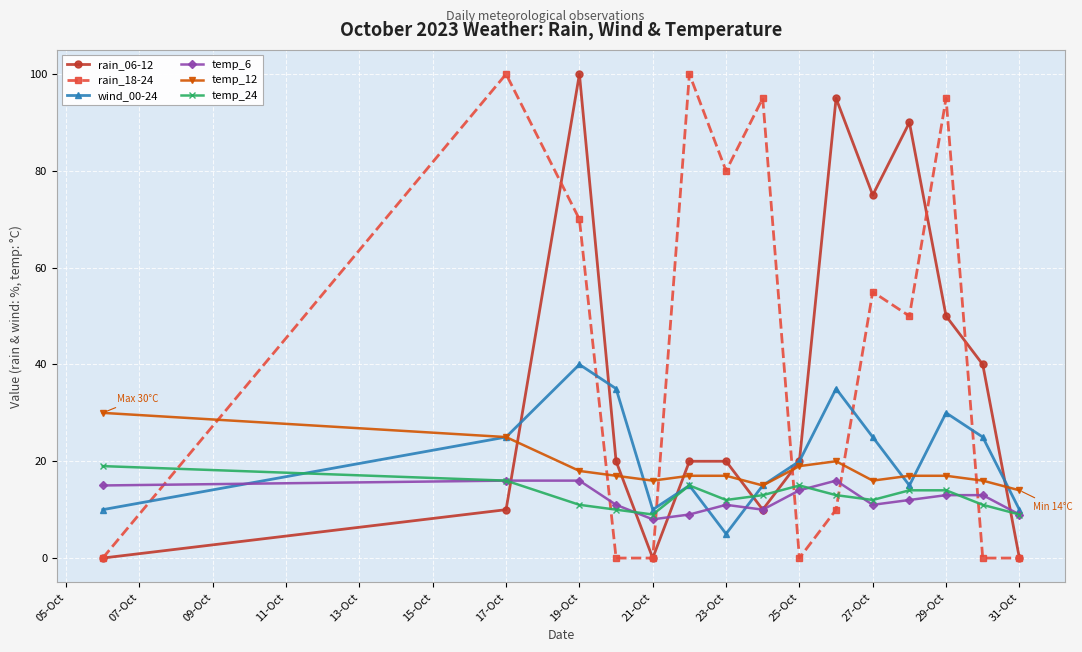

Which series ends up on top after the final intersection of rain_18-24 and temp_12?

temp_12